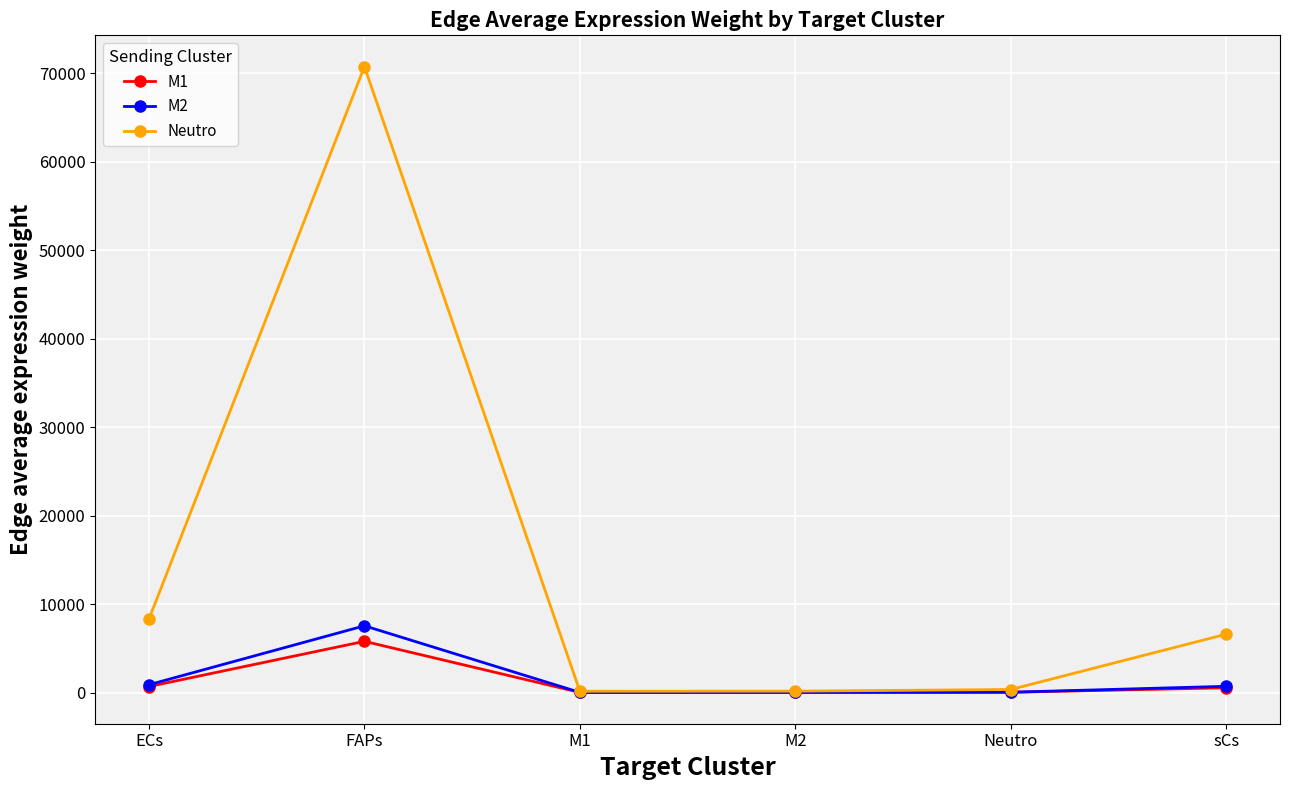

At which category does M2 reach its first local peak?

FAPs